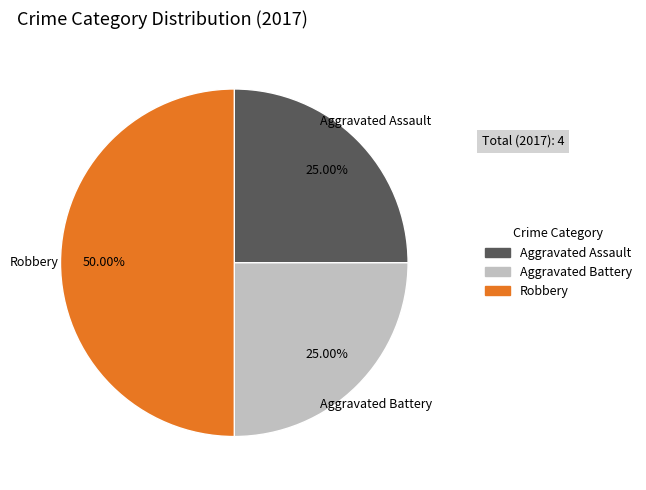

Which slice is the largest?

Robbery